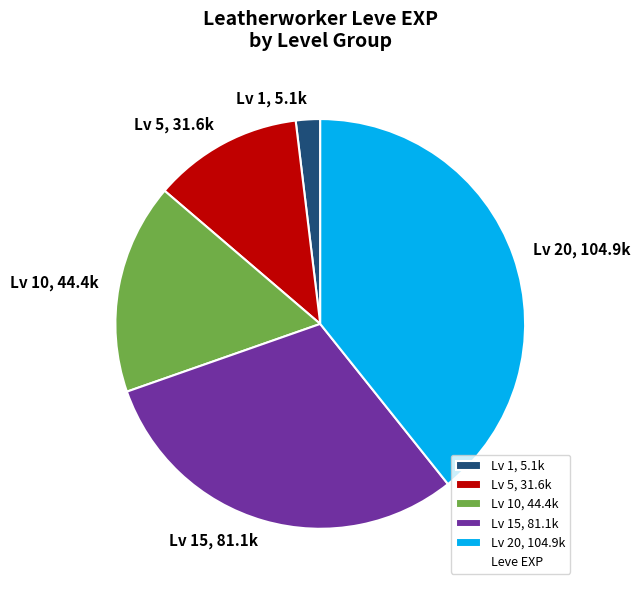

True or false: Lv 5, 31.6k accounts for 24% of the total.

False